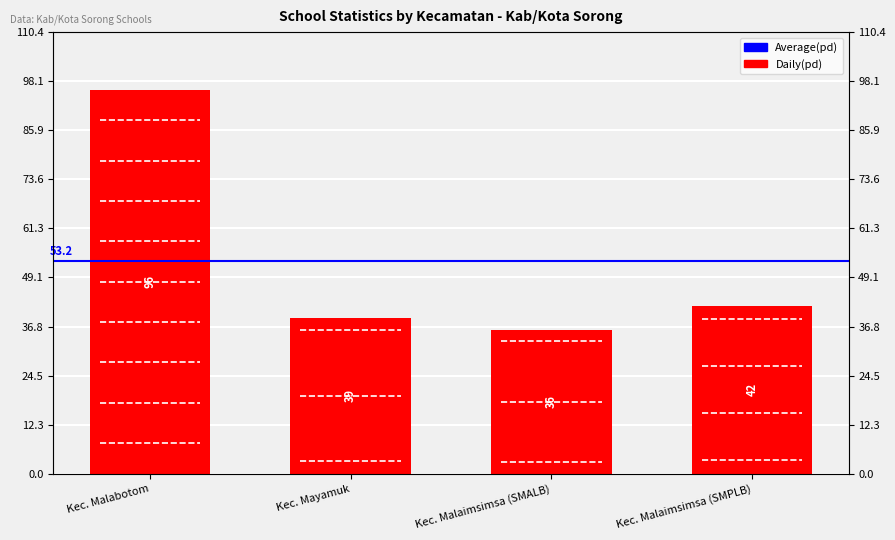

What is the difference between the maximum and minimum values?

60